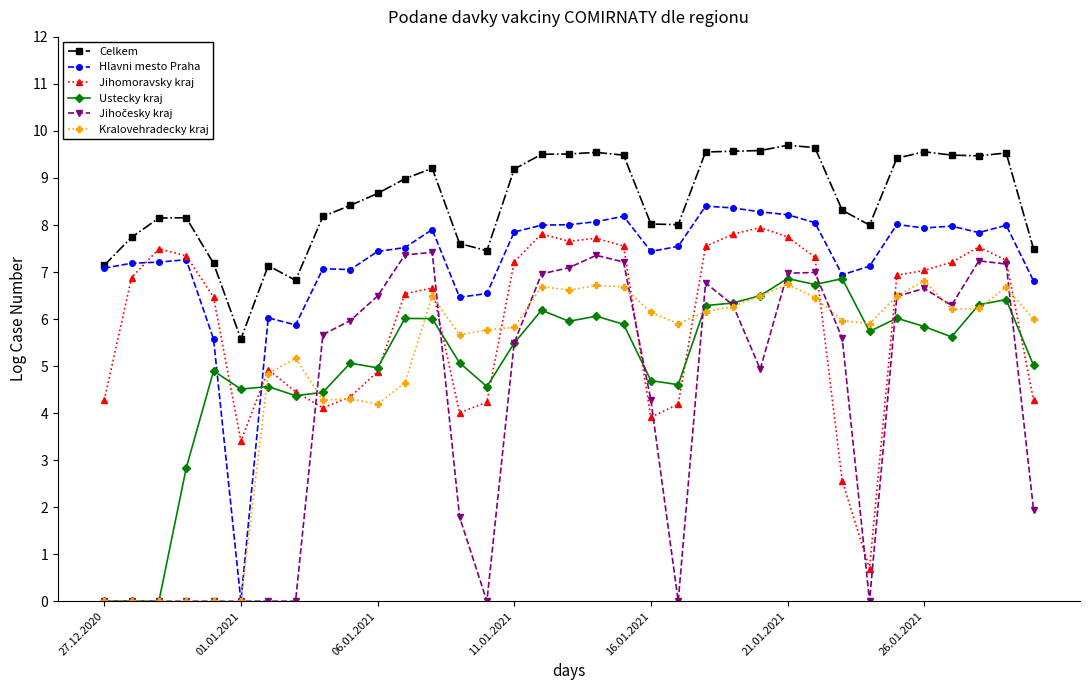

True or false: Jihomoravsky kraj and Kralovehradecky kraj intersect in this chart.

True